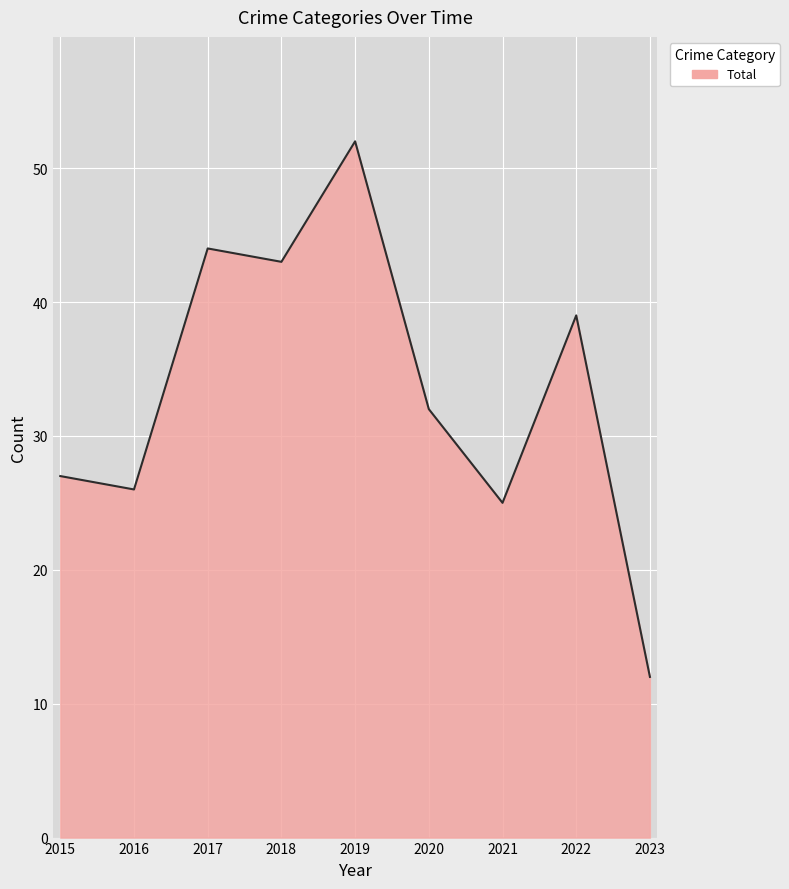

What is the approximate value at 2017, to the nearest 5?

45